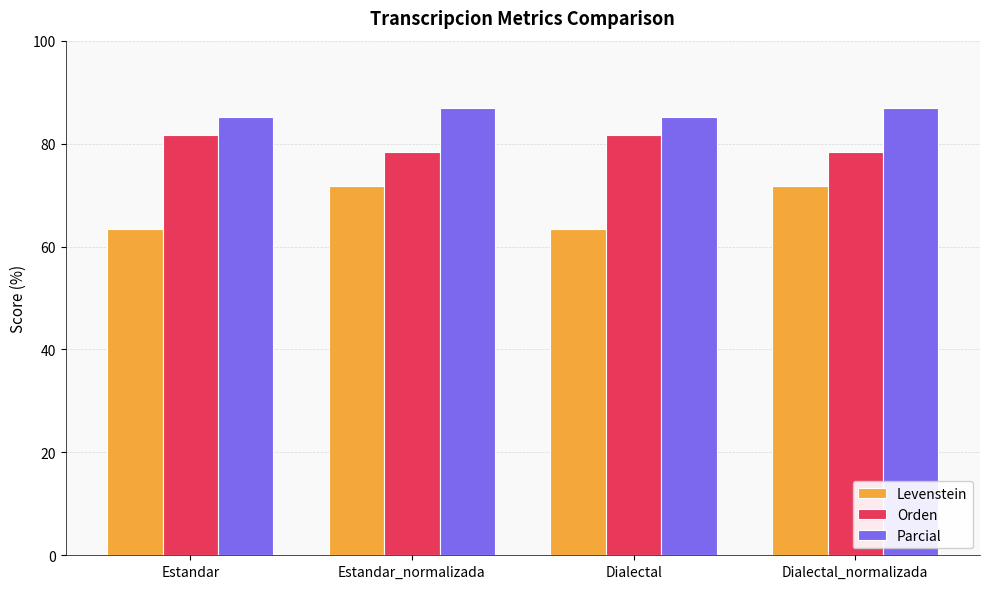

What value does the Parcial series have at Estandar?

85.1